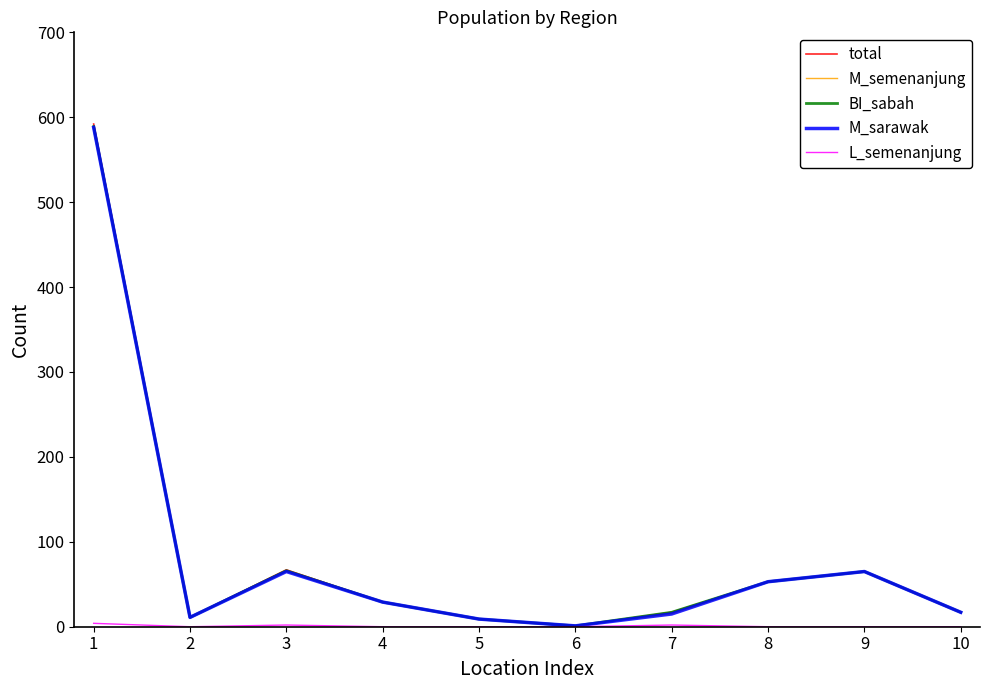

Where is the first local minimum for L_semenanjung?

2